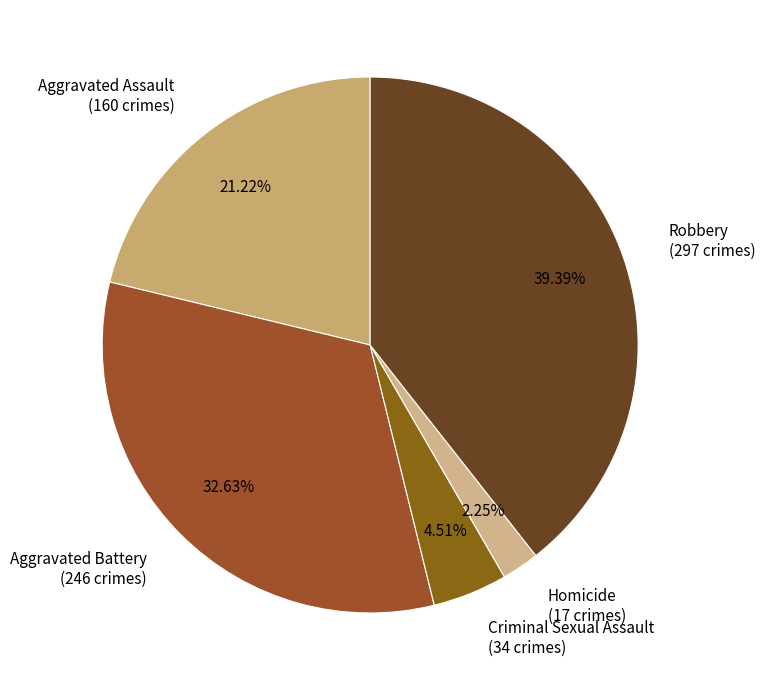

To the nearest percent, what portion does Robbery represent?

39%